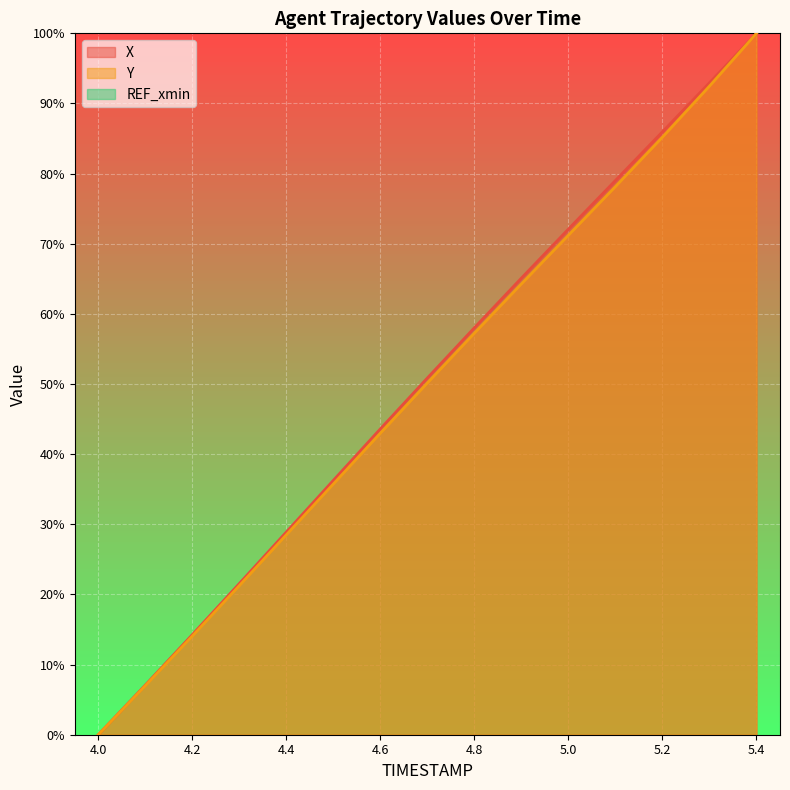

The value of Y at 4.9 is 64.3. True or false?

True